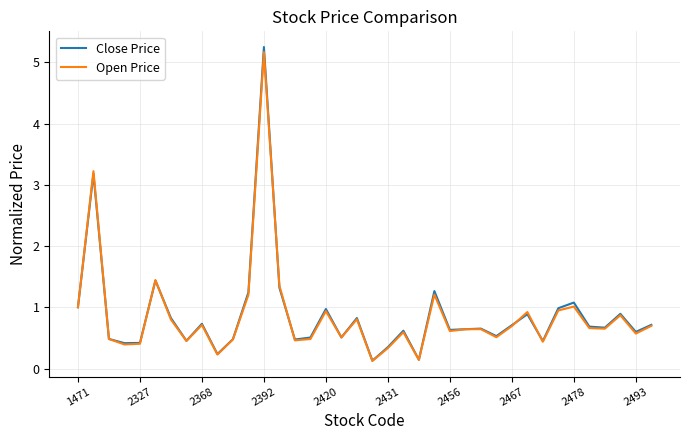

What is the sum of all Open Price values?

32.8